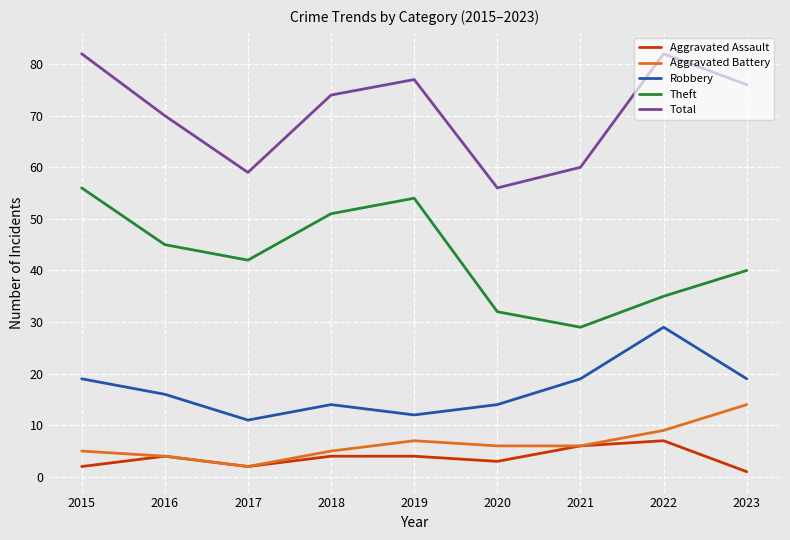

Is this an area chart (filled region under the line)?

No